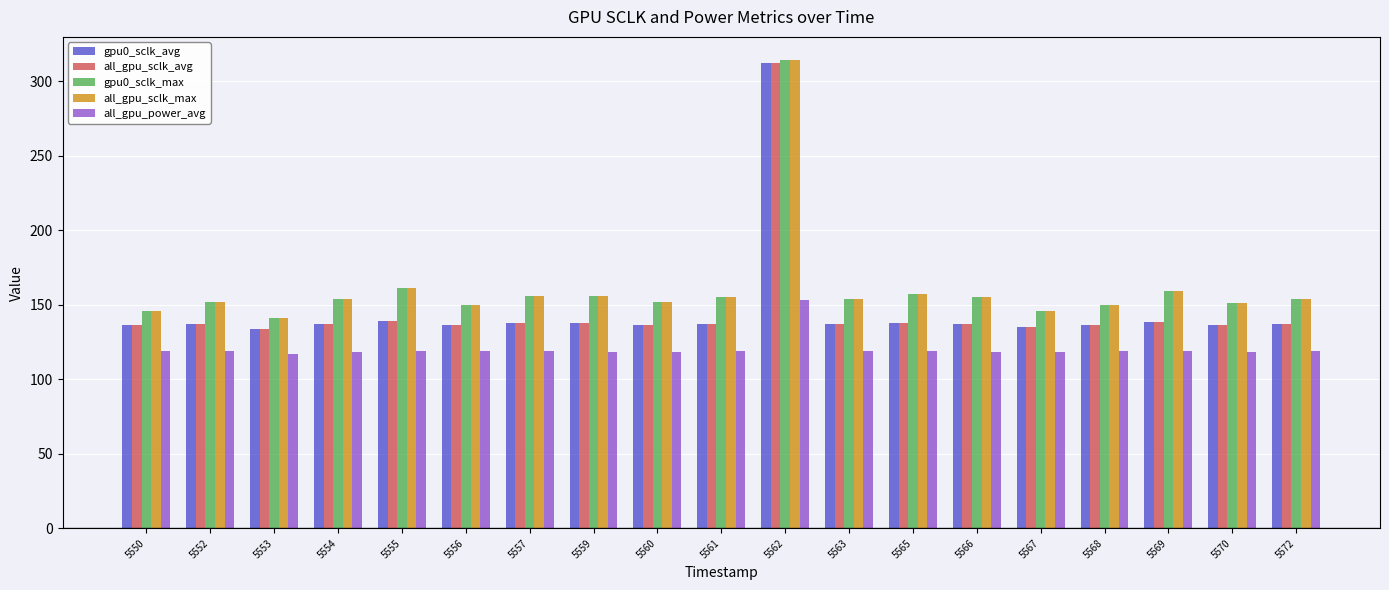

The value of all_gpu_power_avg at 5567 is 118.0. True or false?

True